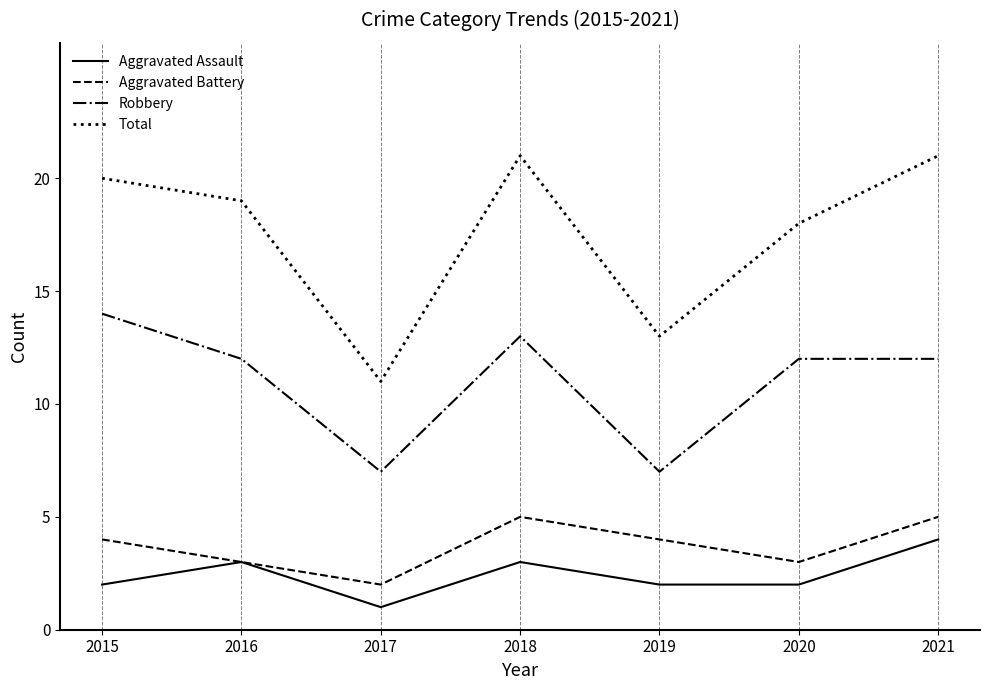

Which series changed the most between 2016 and 2019?

Total